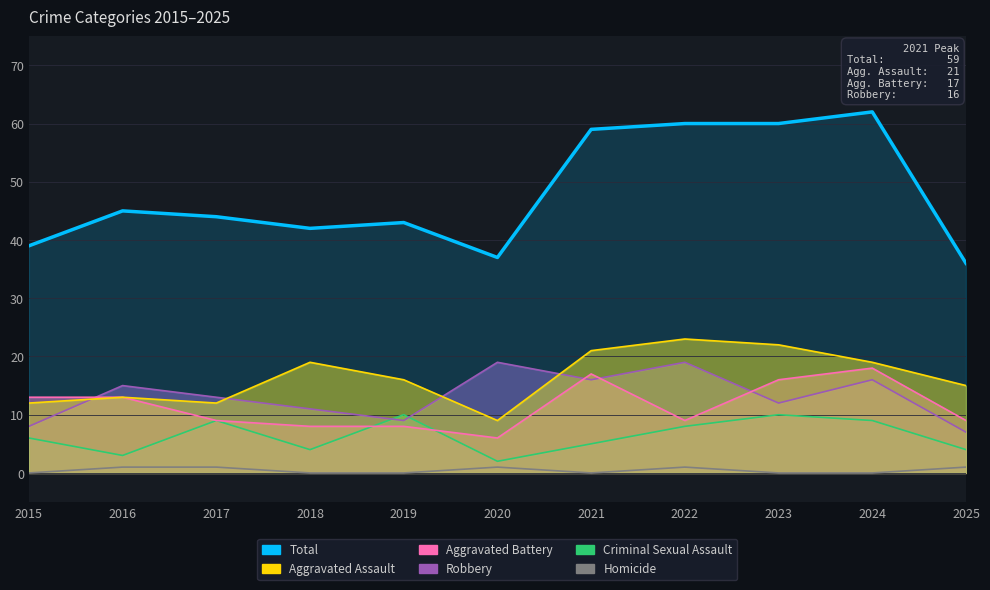

How many interior local peaks (higher than both neighbors) does the data have?

3